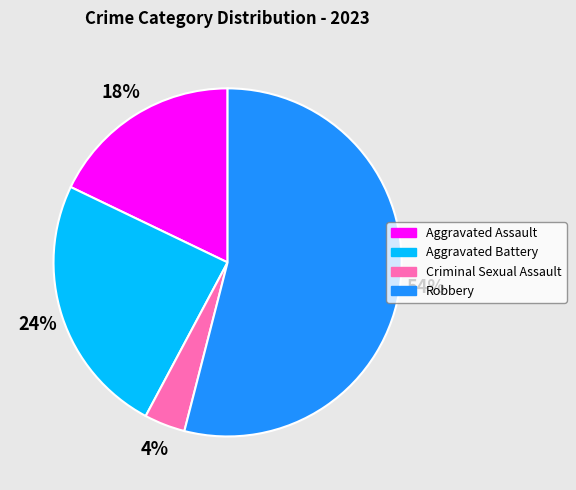

Combined, do Aggravated Assault and Criminal Sexual Assault account for over 50%?

No